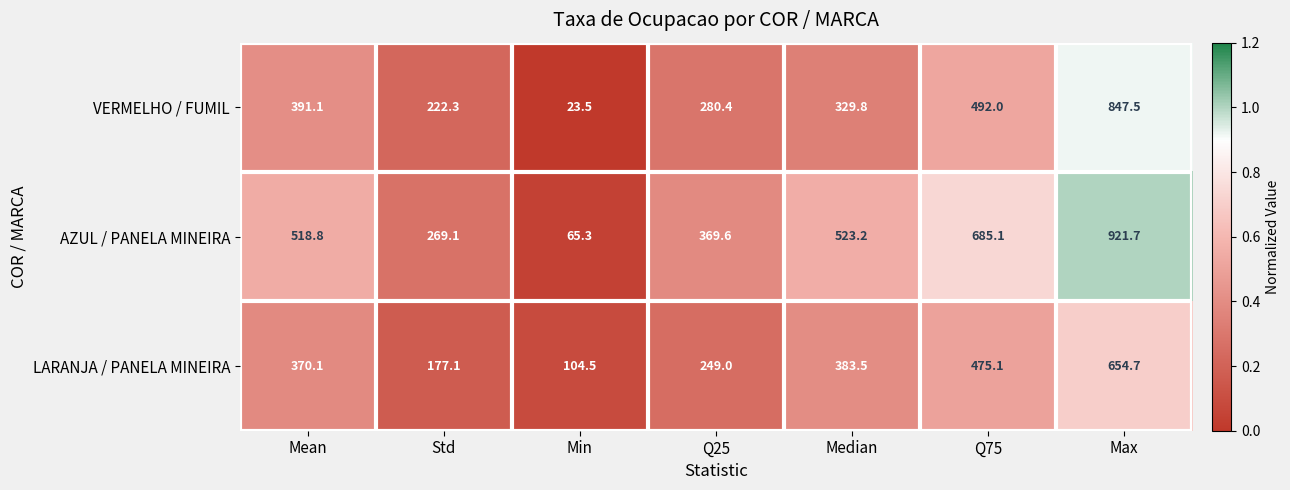

What is the difference between the second highest and second lowest values in the AZUL / PANELA MINEIRA series?

416.0